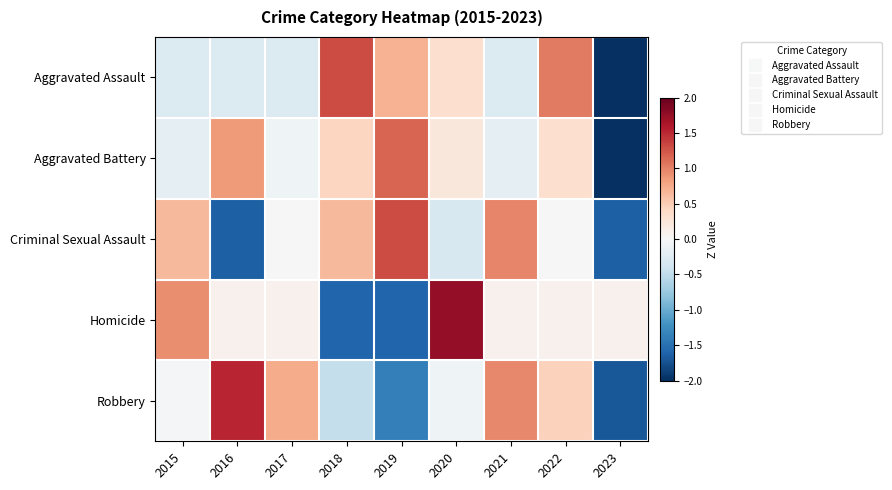

What is the total value across all series at 2022?

1.9